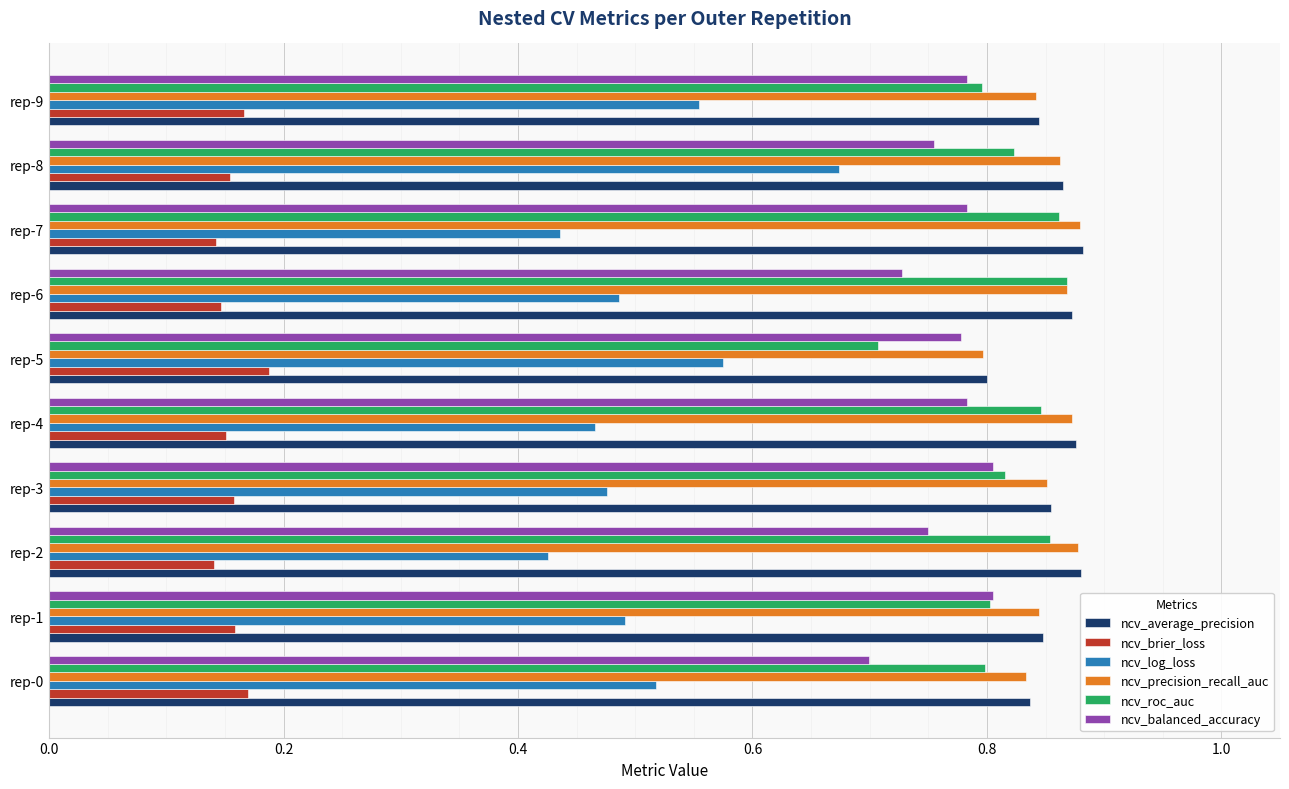

How many distinct data groups are displayed?

6